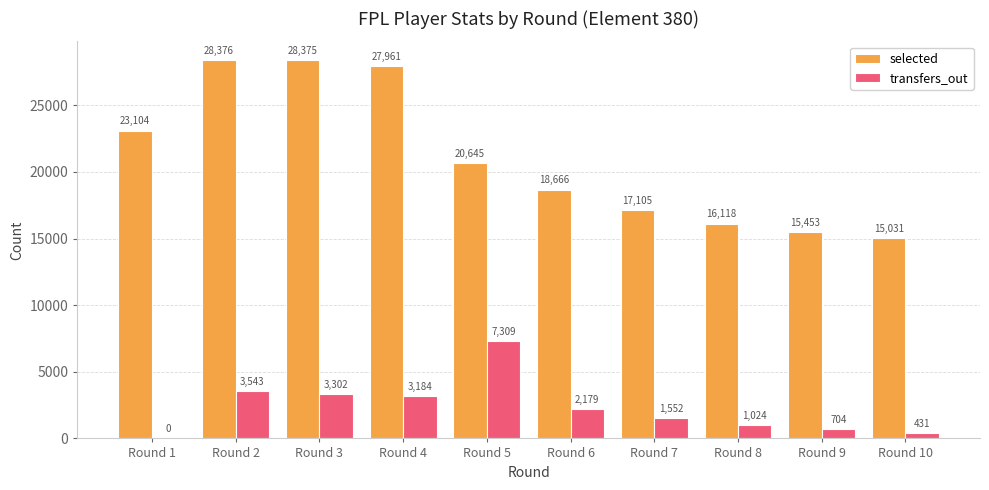

Is it true that transfers_out equals 2179 at Round 6?

True